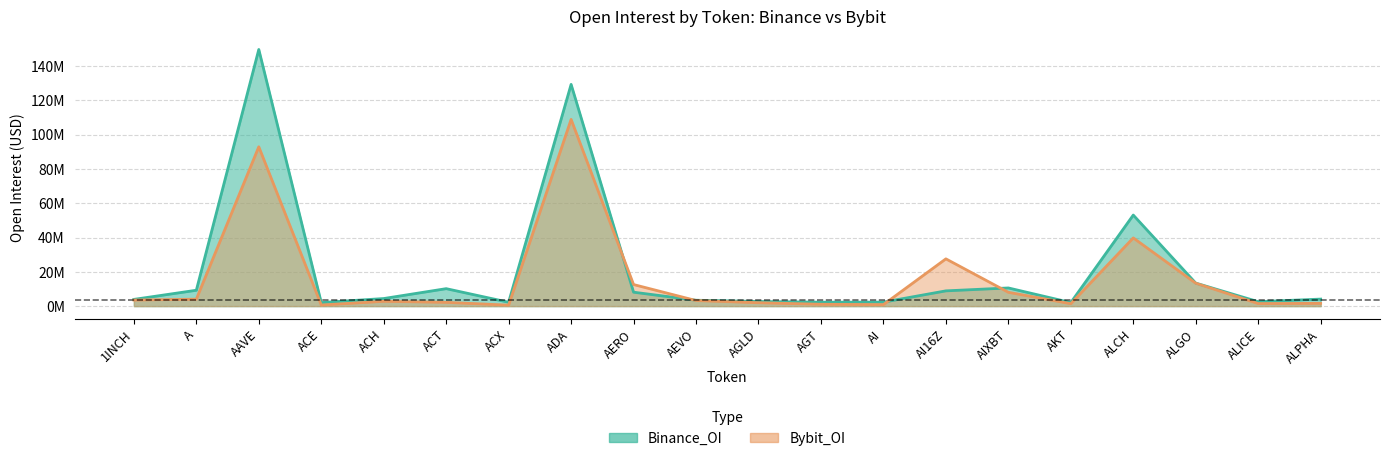

Which series changed the most between AGT and ALCH?

Binance_OI